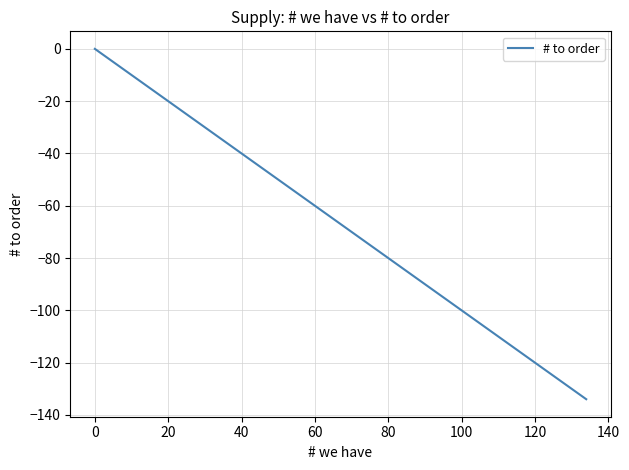

What is the minimum value shown in the chart?

-134